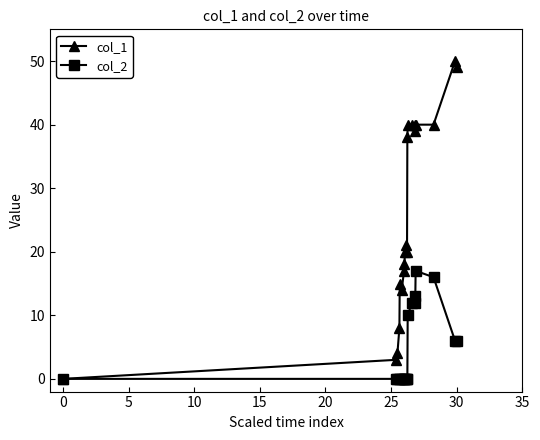

Which series has the largest range (max minus min)?

col_1